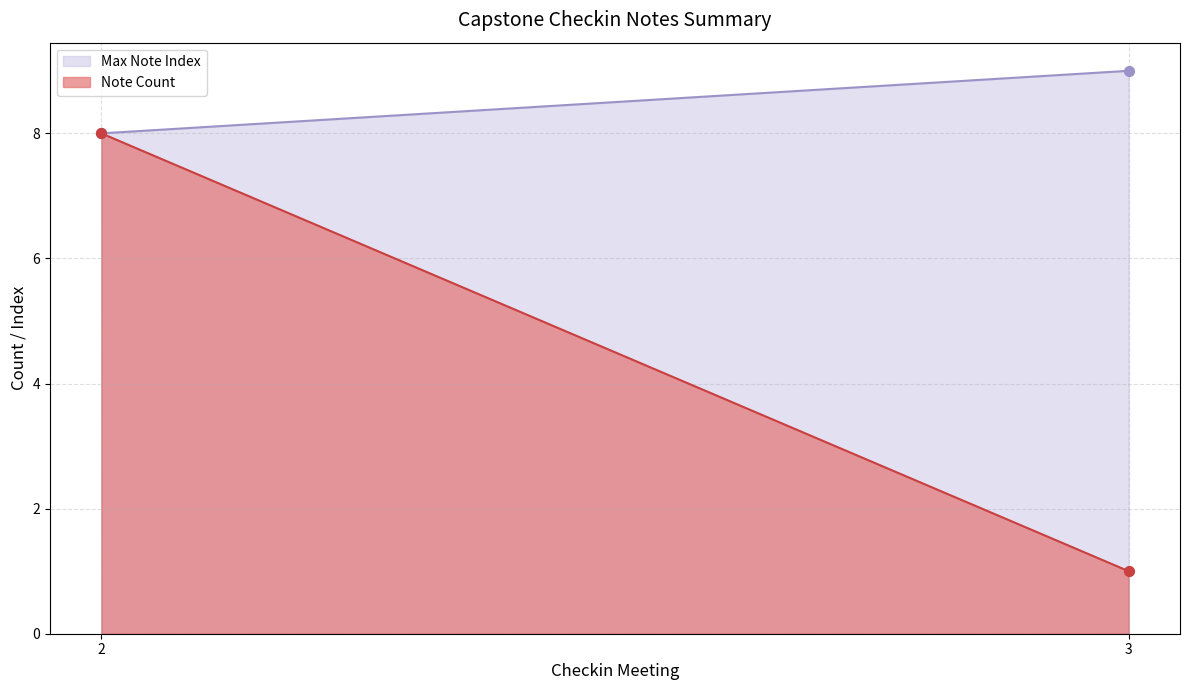

Which series has the largest range (max minus min)?

Note Count